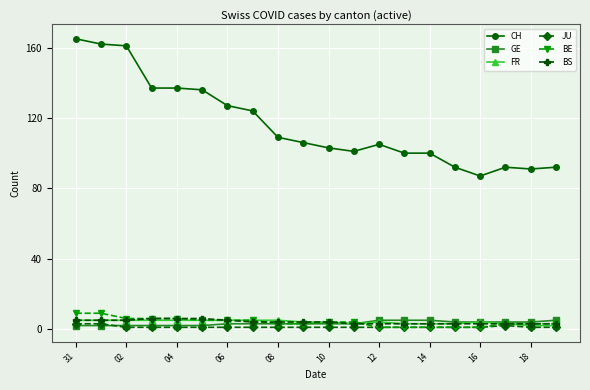

True or false: BS and CH intersect in this chart.

False